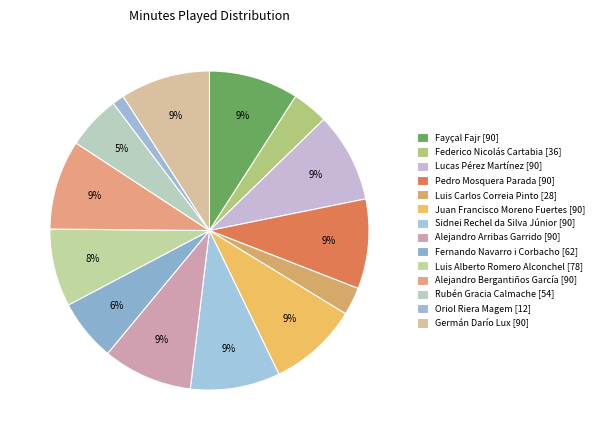

What is the change in value from Luis Alberto Romero Alconchel to Oriol Riera Magem?

-66